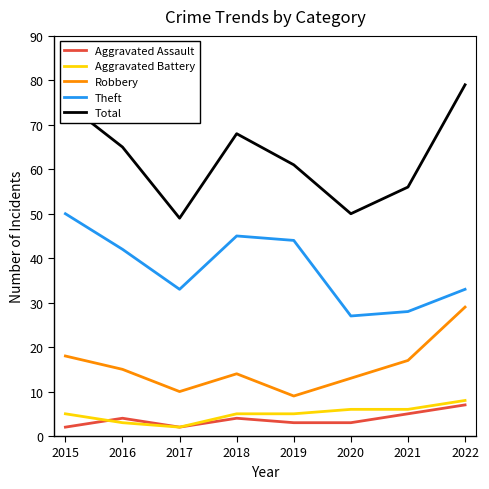

What is the maximum value shown in the chart?

79